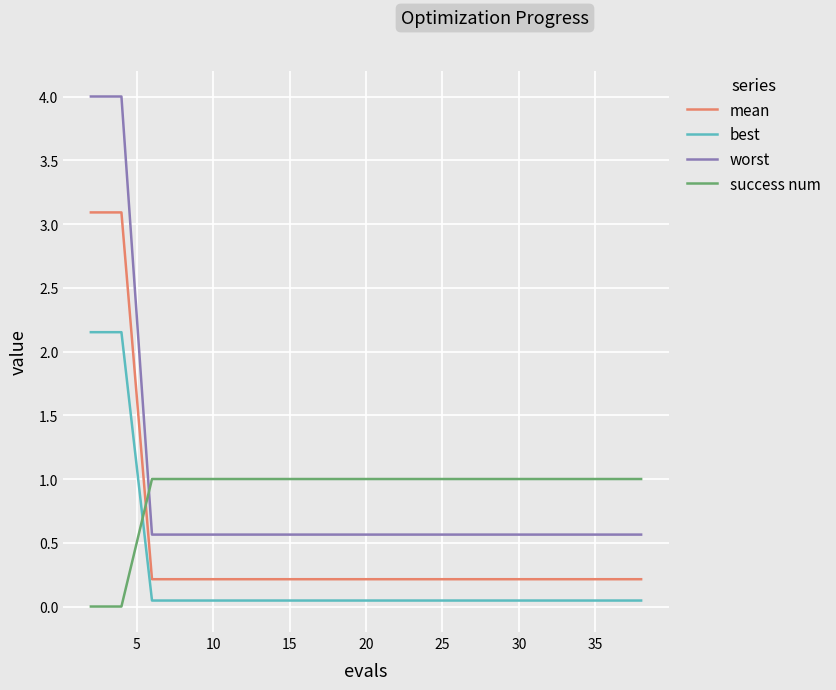

What are all the series names shown in the legend?

mean, best, worst, success num